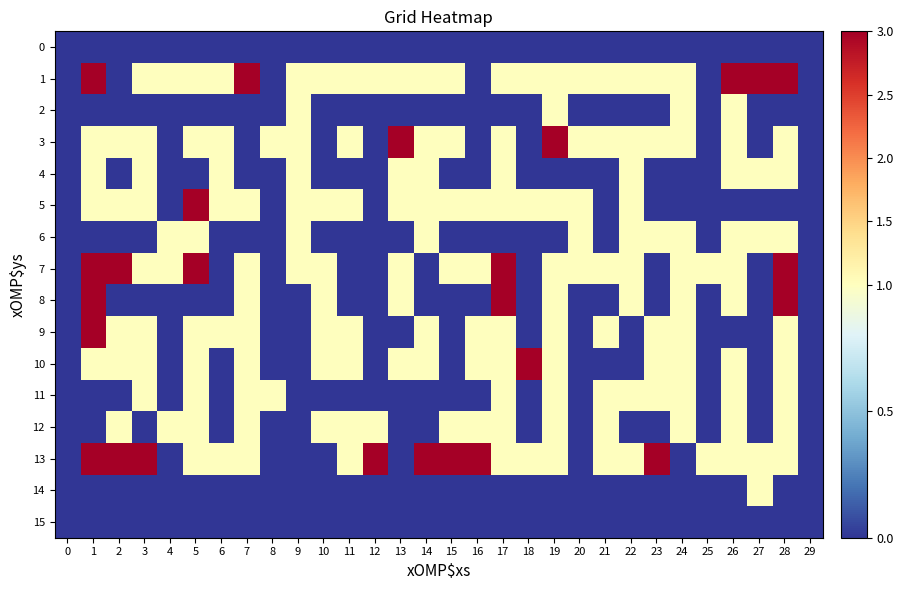

Which series has the largest range (max minus min)?

1